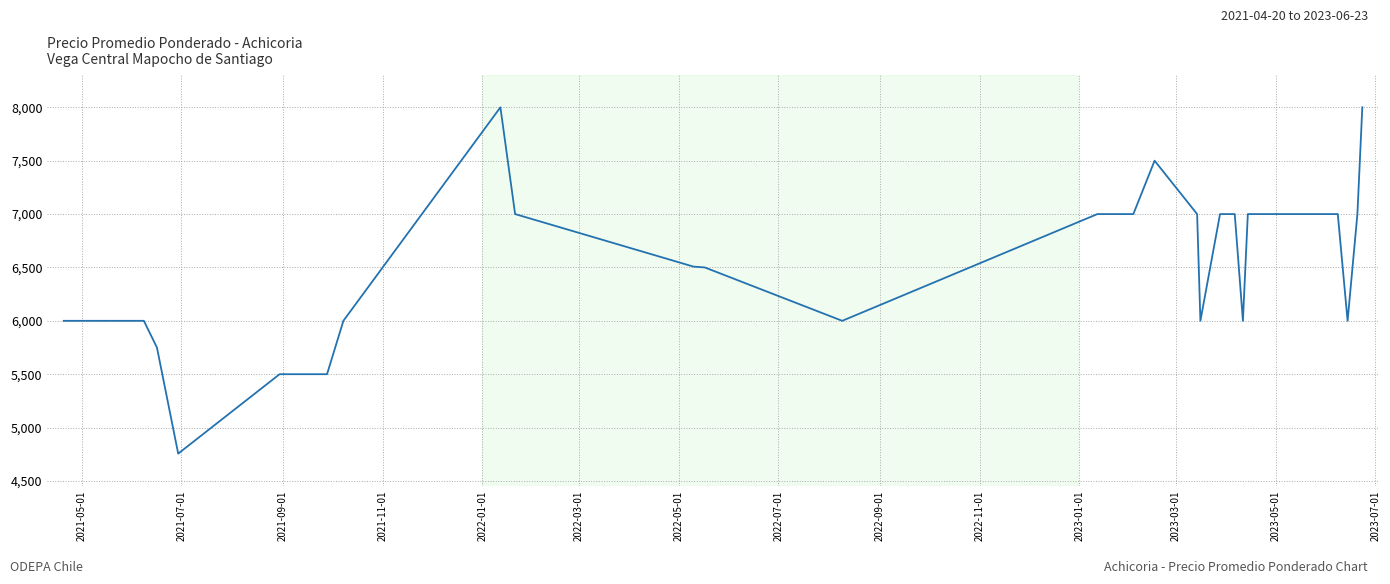

What is the smallest value displayed?

4756